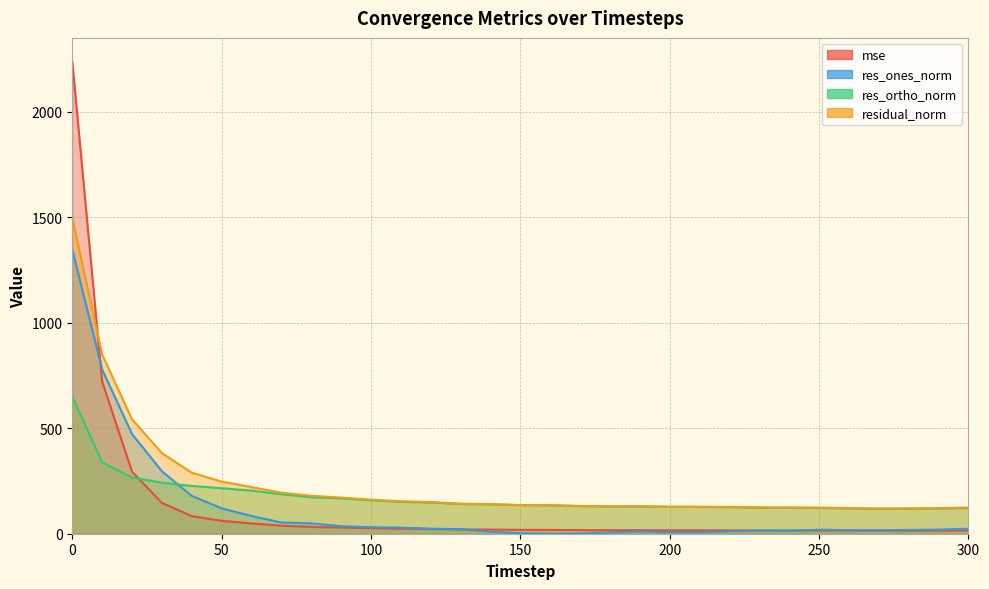

At which label is mse closest to 1126?

10